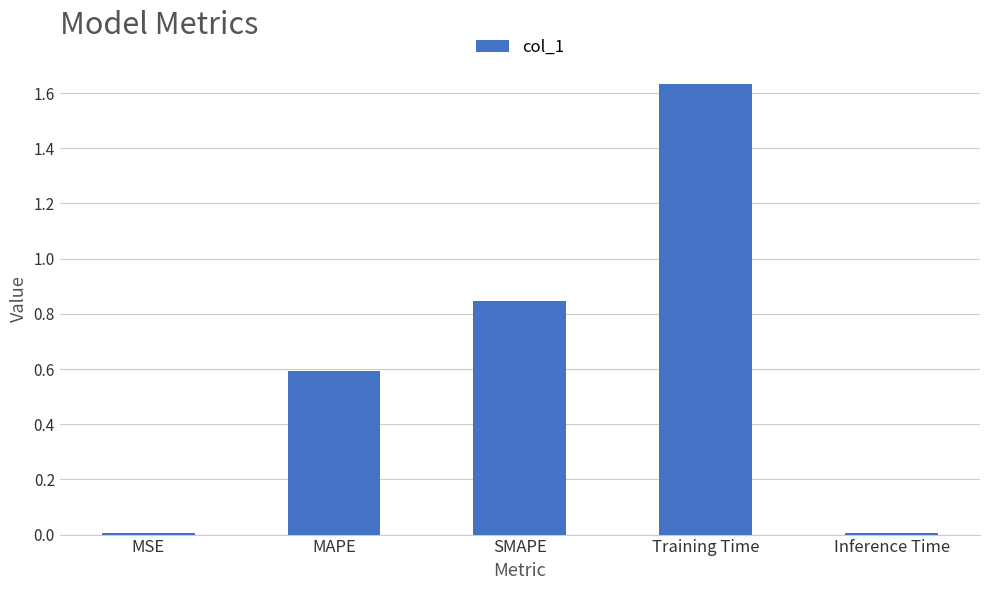

Which category has the highest value across all series?

Training Time